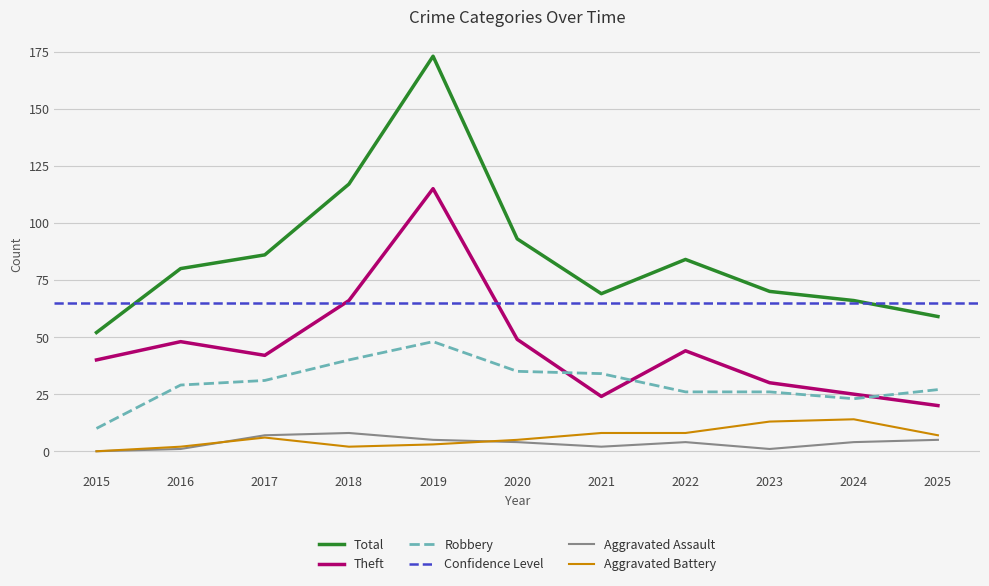

True or false: Robbery and Aggravated Battery cross at least once.

False